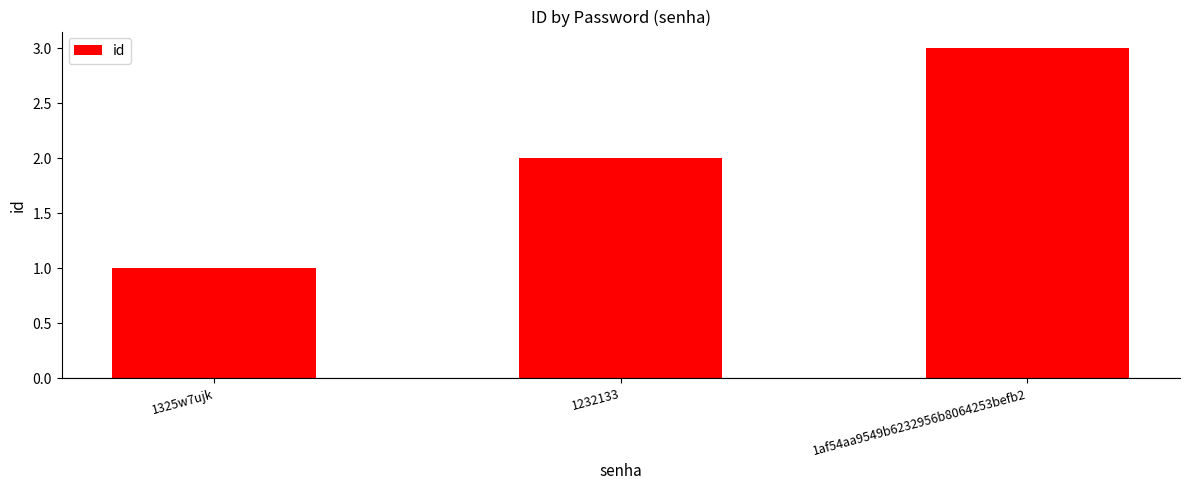

Count the number of categories in the chart.

3